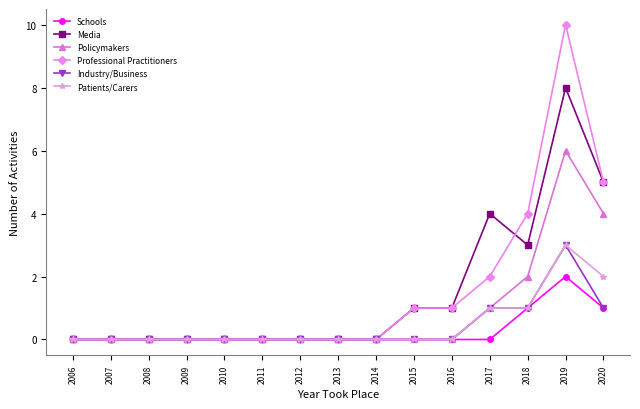

True or false: Media has more than 0 interior local peaks.

True